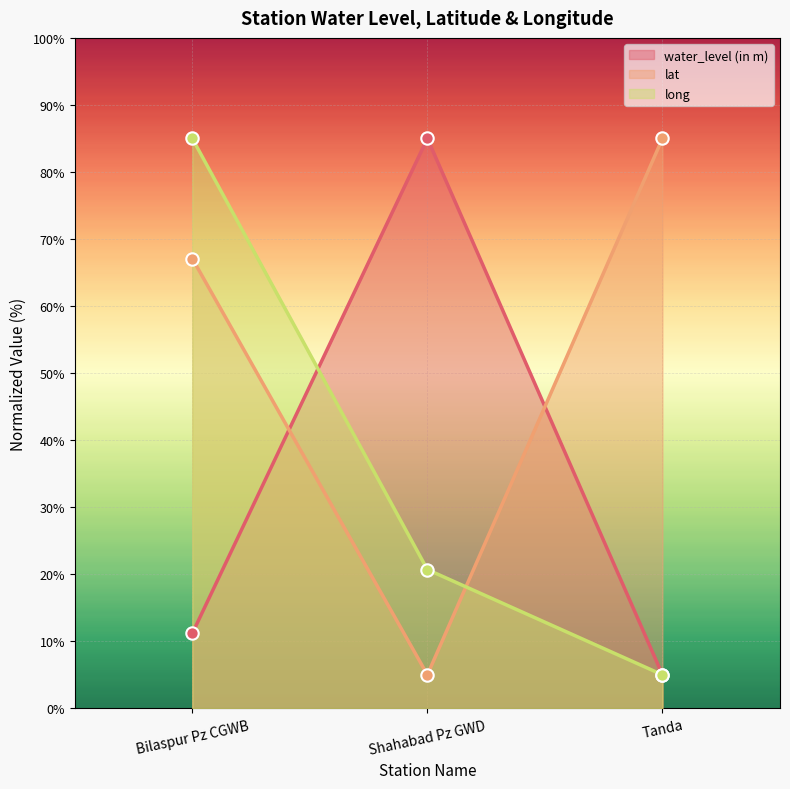

Which series contains the highest Y value?

water_level (in m)